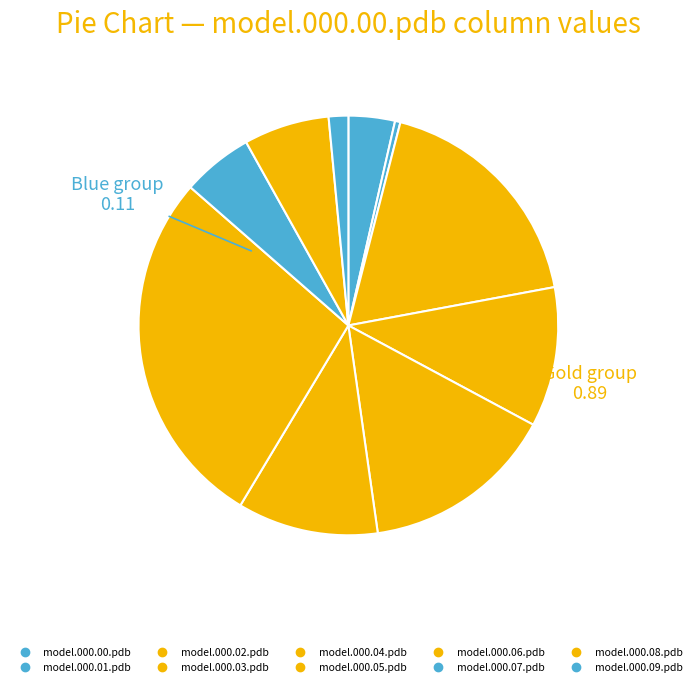

Does model.000.07.pdb account for over 50% of the chart?

No